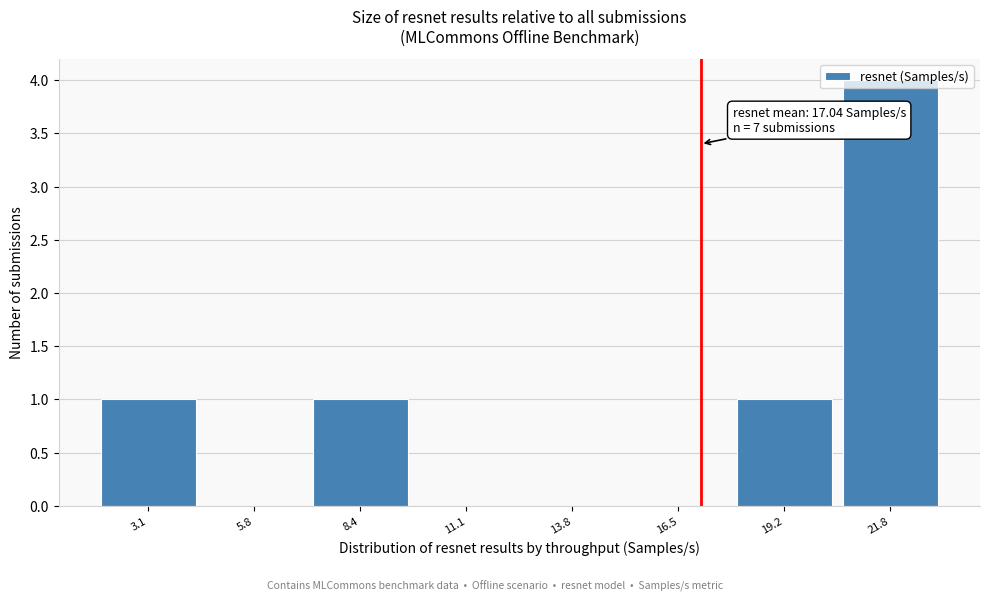

Which range on the x-axis has the tallest bar?

20.5 to 23.0